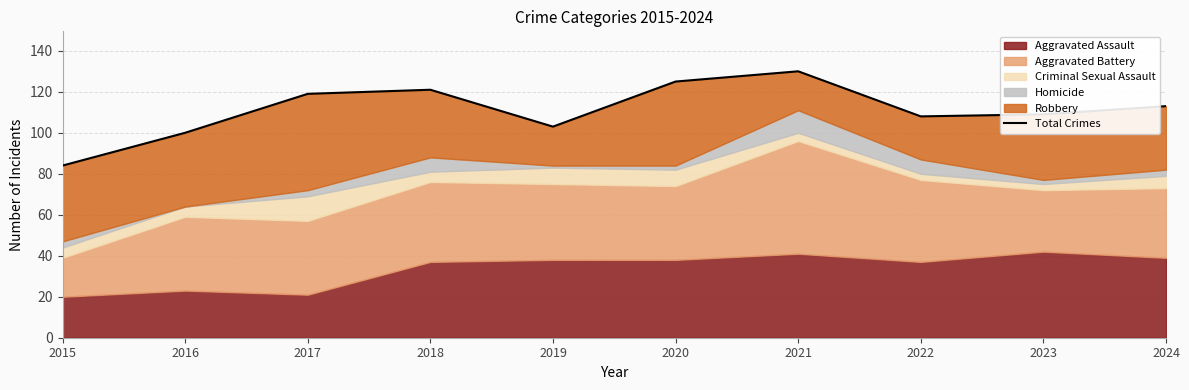

Is it true that the value at 2020 is 125?

True